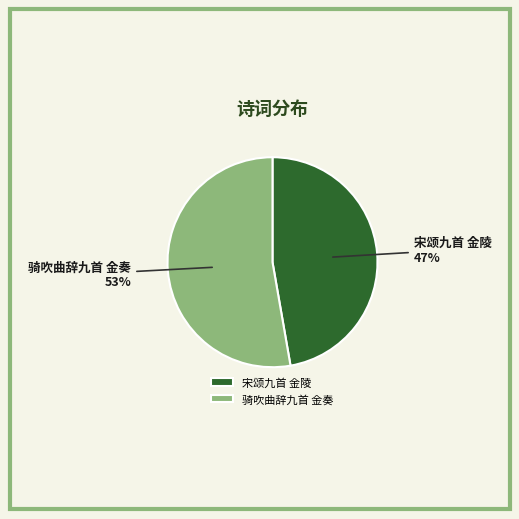

Does 宋颂九首 金陵 account for over 50% of the chart?

No